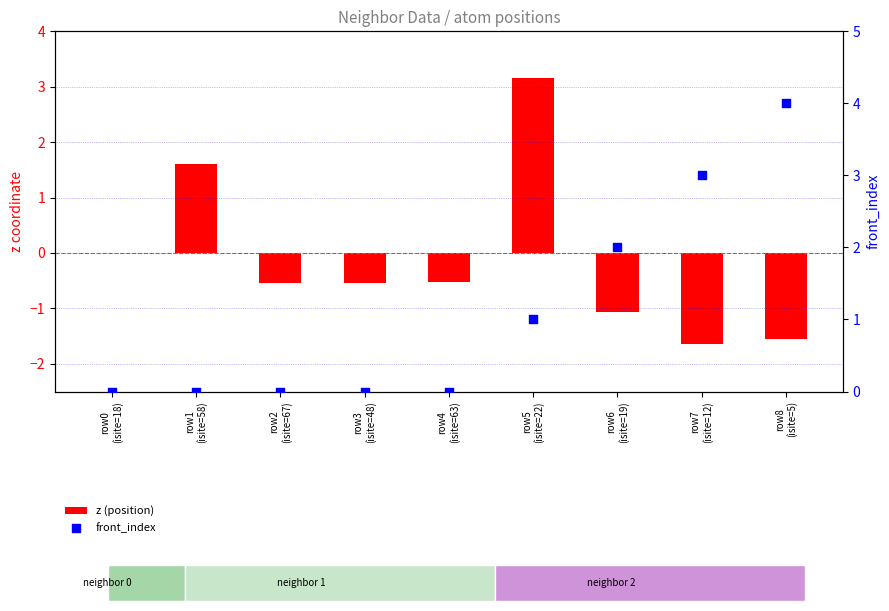

Which series has the largest total across all categories?

front_index